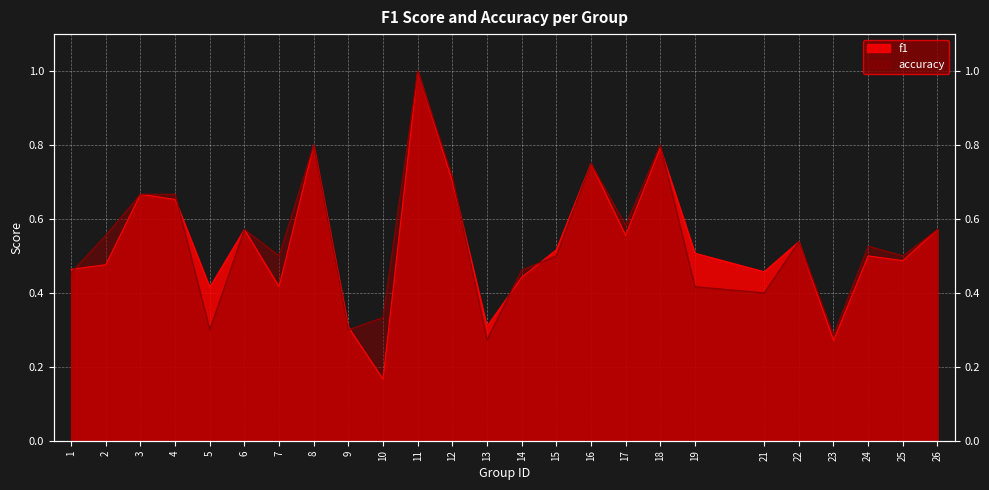

What are all the series names shown in the legend?

f1, accuracy